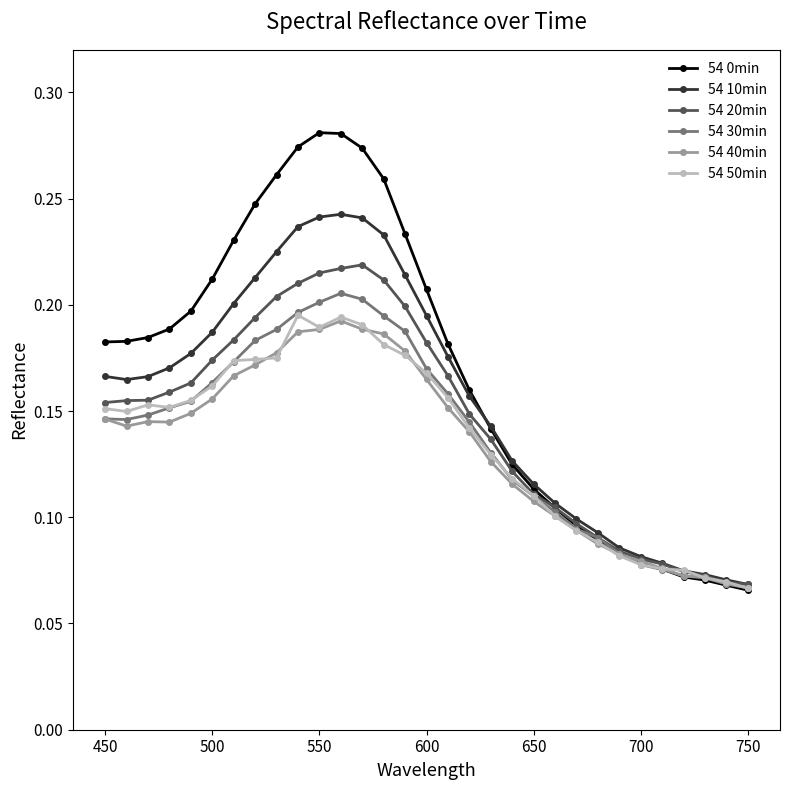

At how many categories does at least one series exceed 0?

31